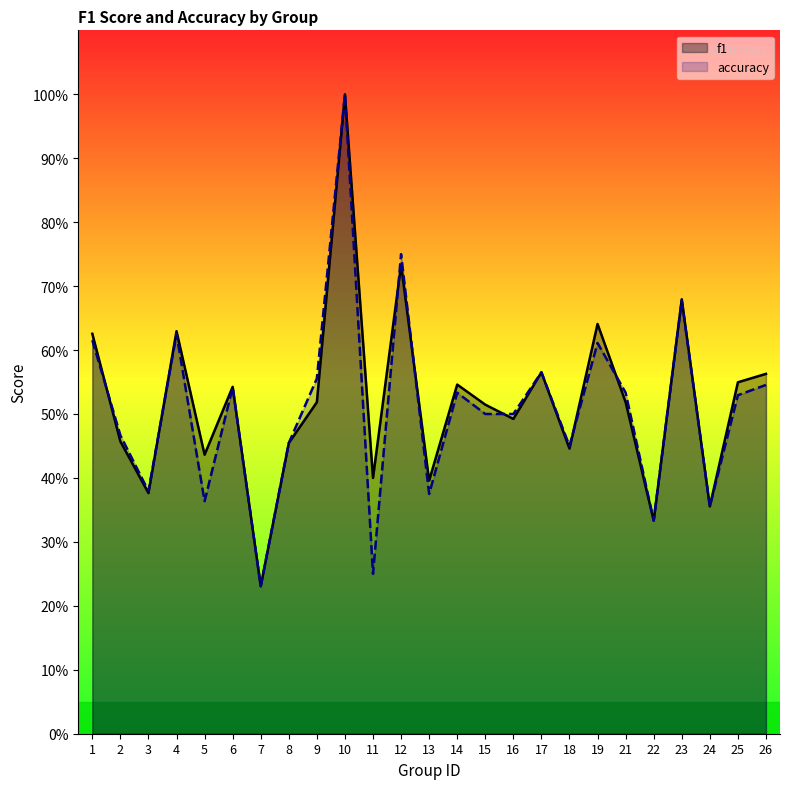

Does the chart display data point markers on the line(s)?

No